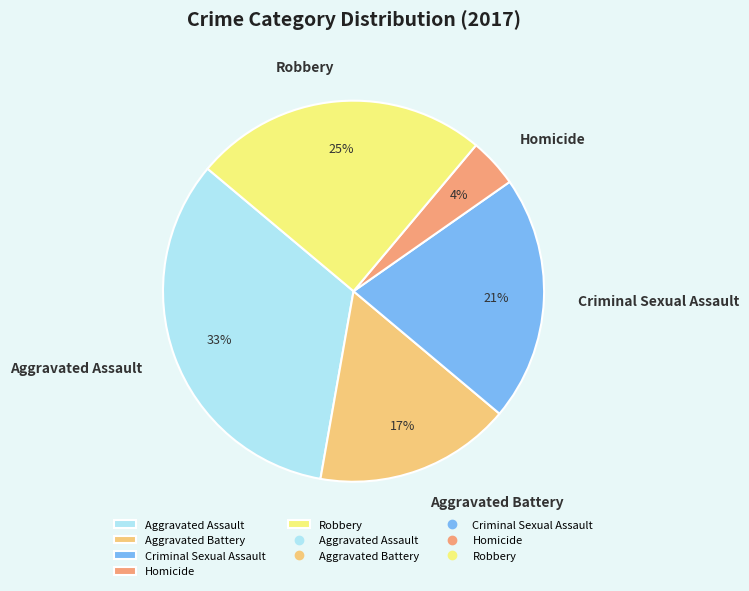

Combined, do Aggravated Battery and Robbery account for over 50%?

No